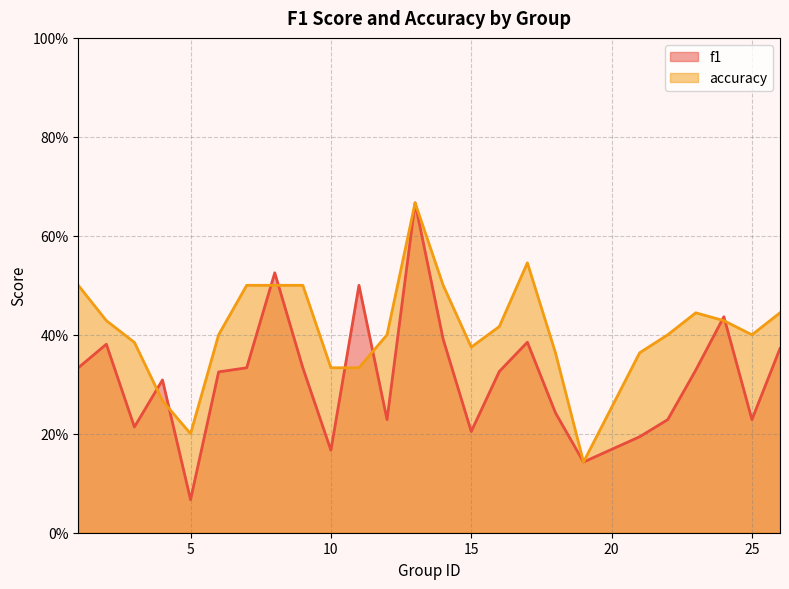

What is the lowest value of the accuracy series?

0.1